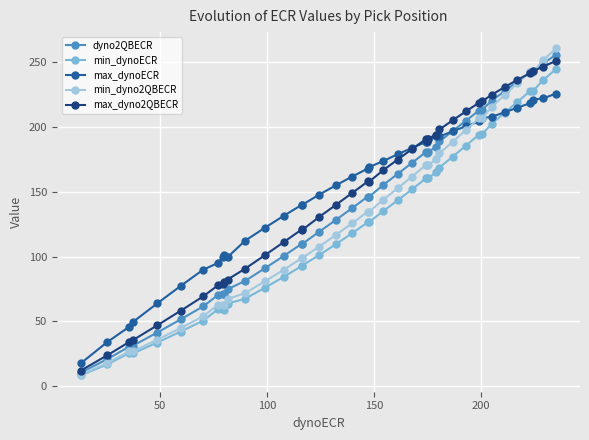

True or false: min_dynoECR and max_dyno2QBECR intersect in this chart.

False